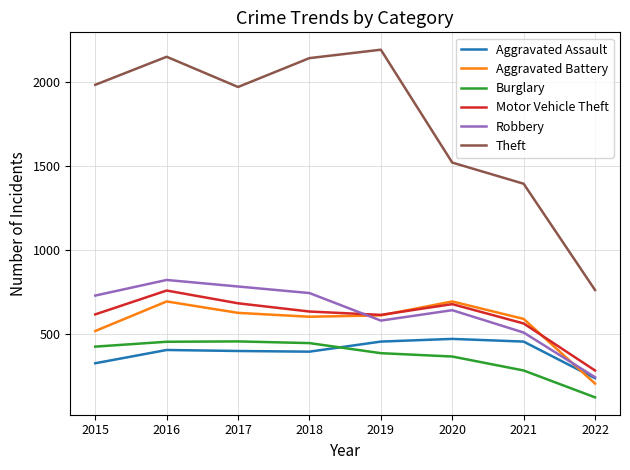

At which category is the sum across all series the highest?

2016